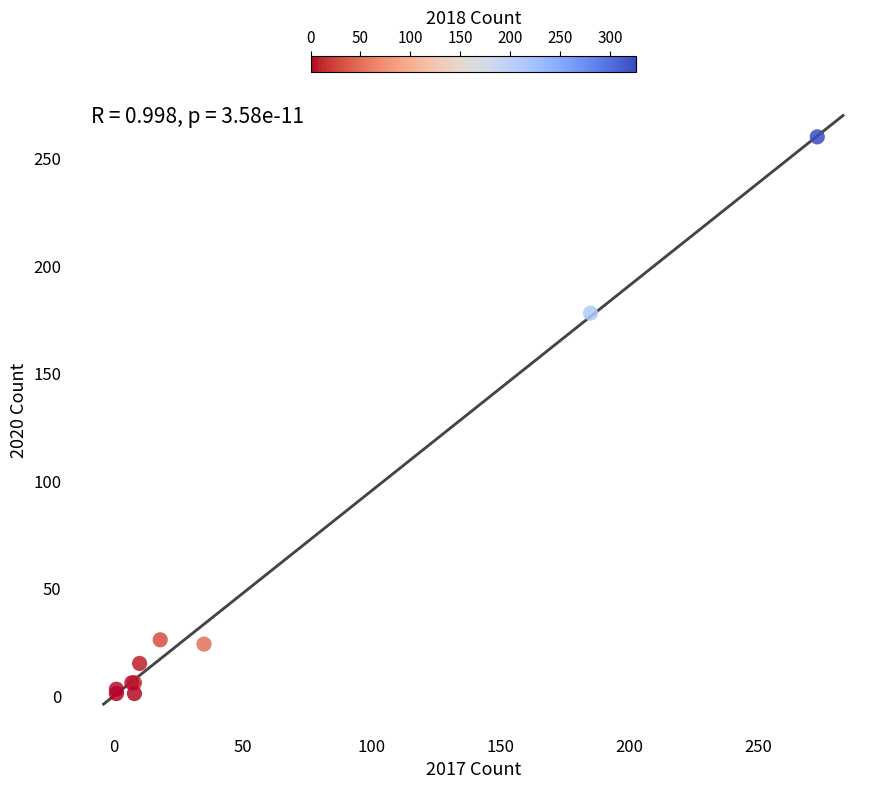

What Y value in the scatter plot is closest to 130?

178